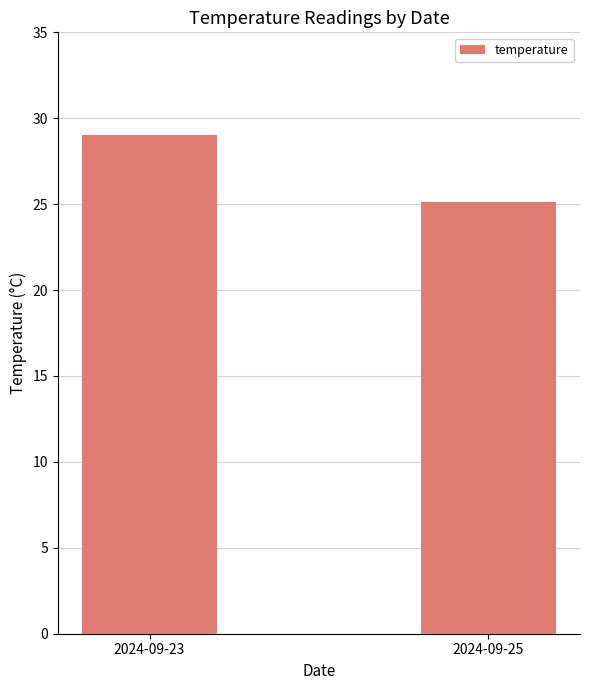

How many bars are there in total?

2